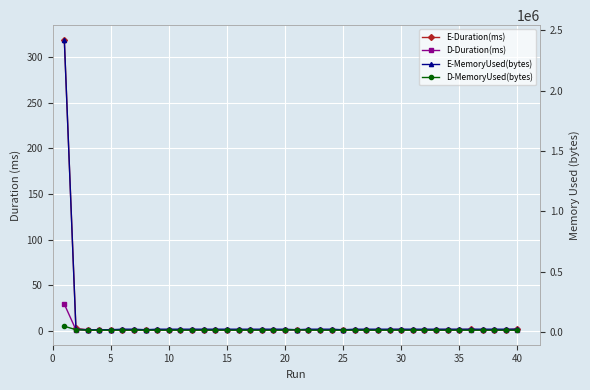

Which series has the largest range (max minus min)?

E-MemoryUsed(bytes)